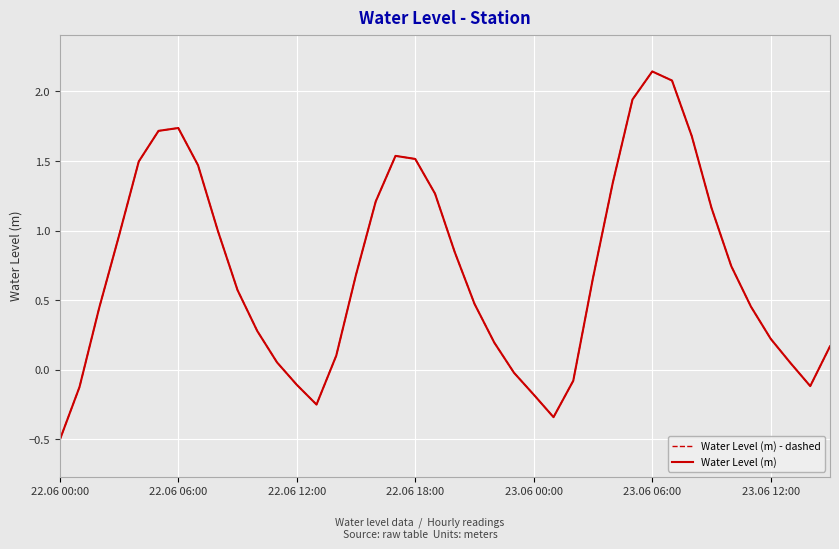

Does the chart display data point markers on the line(s)?

No